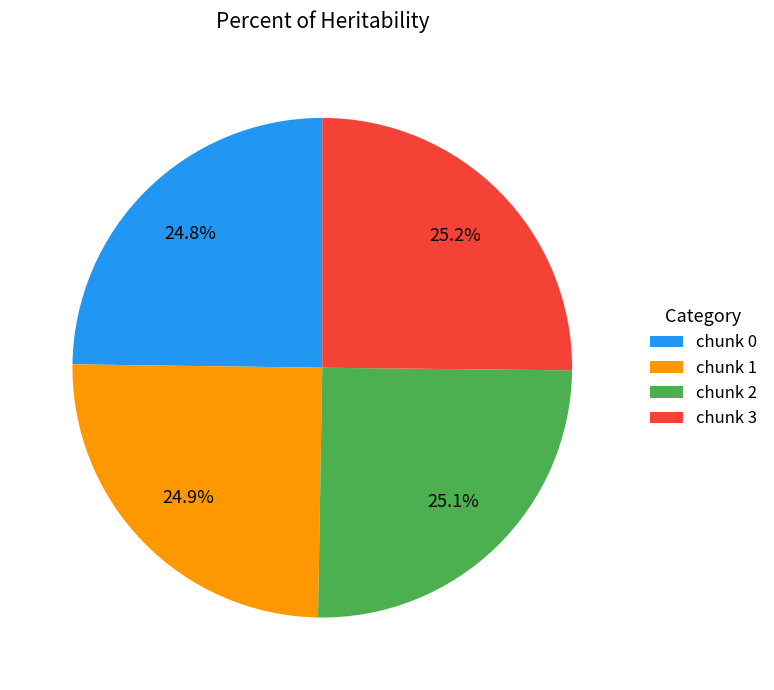

Count the number of slices in the pie.

4